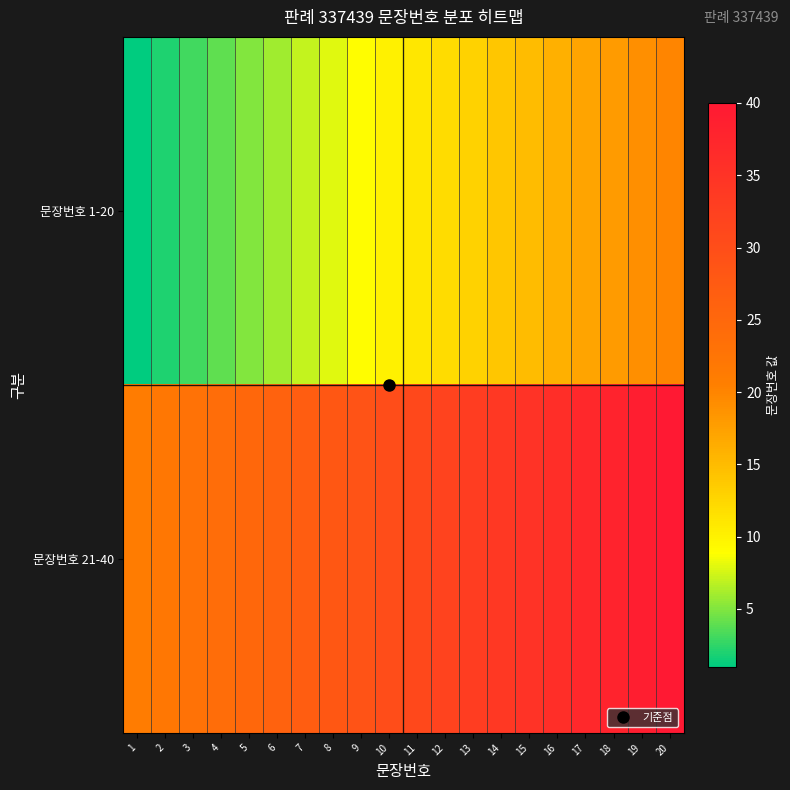

At which category is the sum across all series the highest?

20